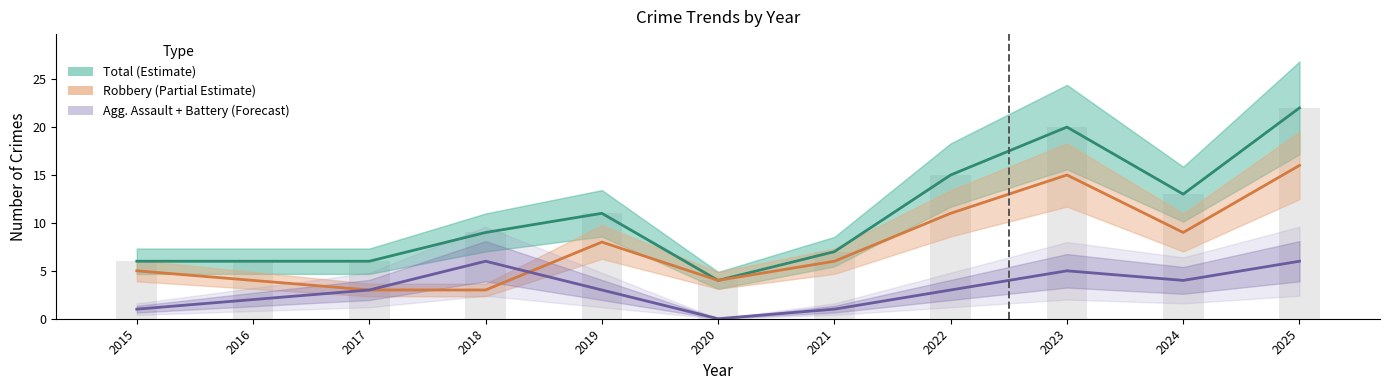

Reading right to left, list all the values displayed in this chart.

Total (Estimate): 2025=22	2024=13	2023=20	2022=15	2021=7	2020=4	2019=11	2018=9	2017=6	2016=6	2015=6
Robbery (Partial Estimate): 2025=16	2024=9	2023=15	2022=11	2021=6	2020=4	2019=8	2018=3	2017=3	2016=4	2015=5
Agg. Assault + Battery (Forecast): 2025=6	2024=4	2023=5	2022=3	2021=1	2020=0	2019=3	2018=6	2017=3	2016=2	2015=1